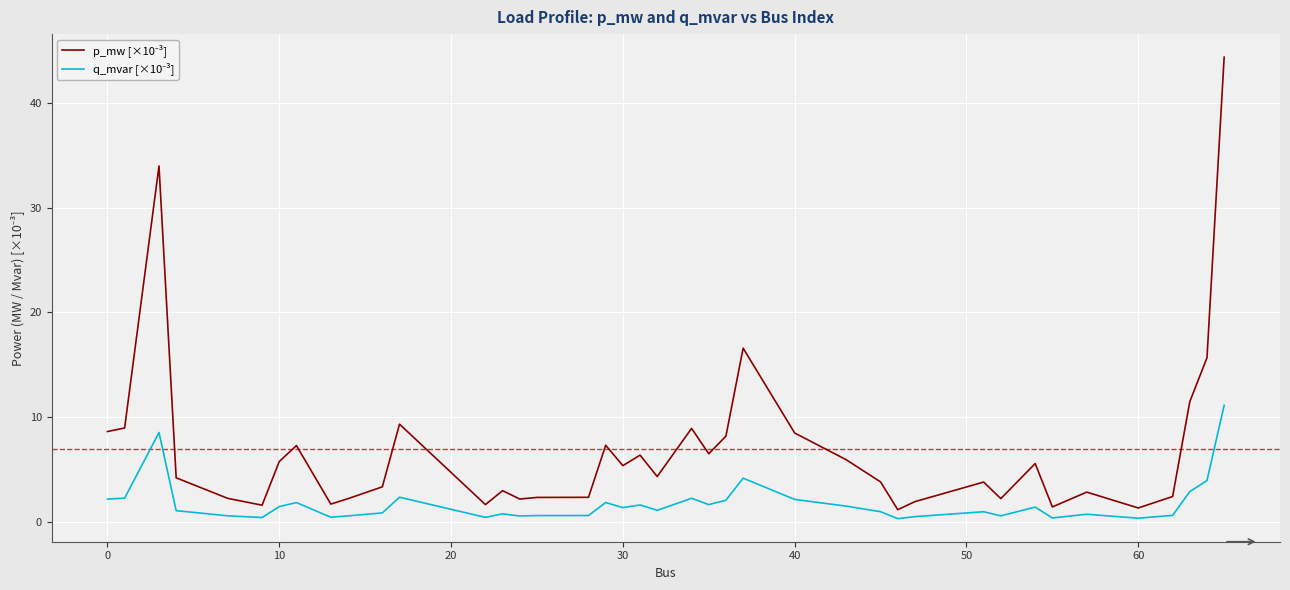

What is the maximum value shown in the chart?

44.4